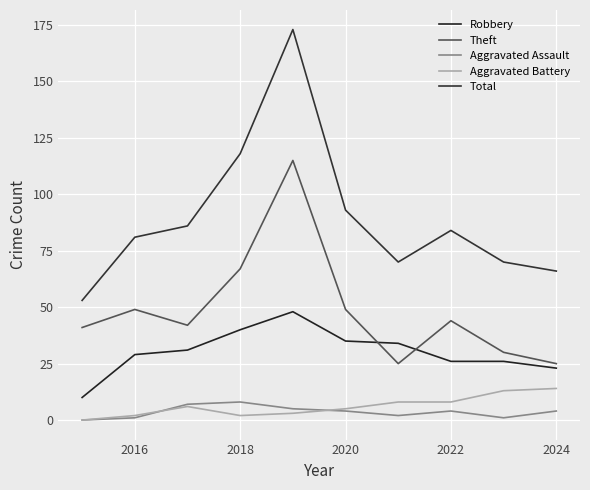

How many interior local peaks does the Total series have?

2